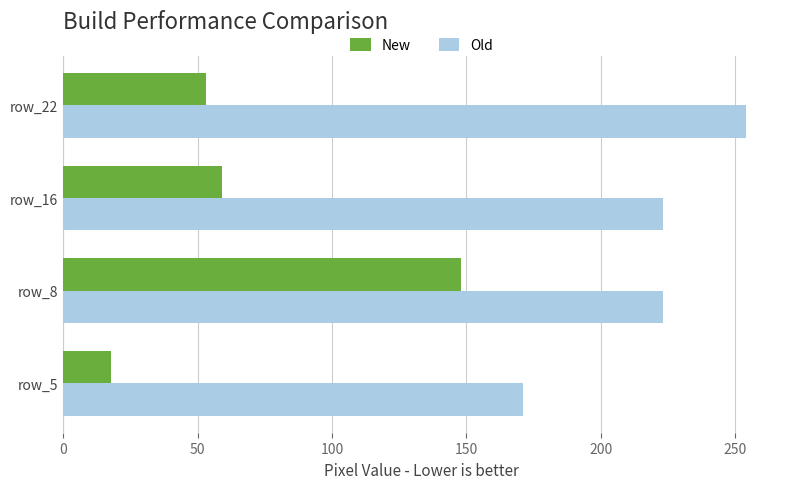

Which series has the largest total across all categories?

Old